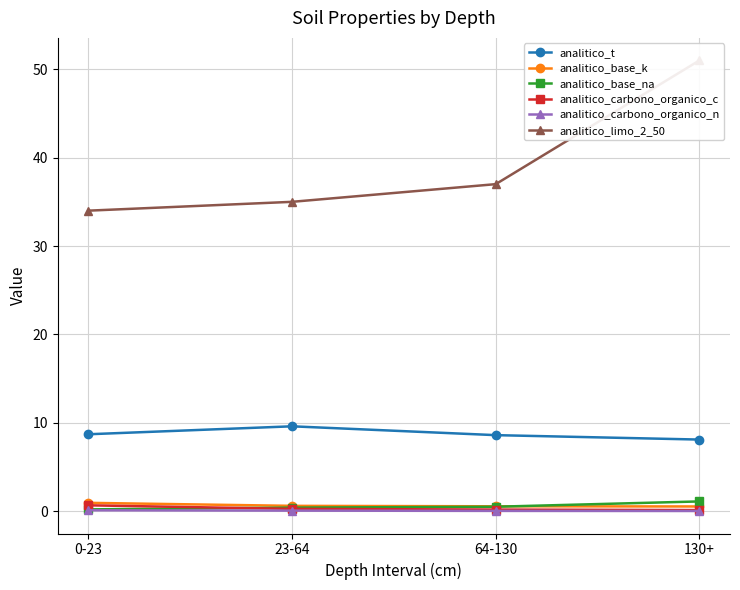

At 0-23, list the series in order from largest to smallest.

analitico_limo_2_50, analitico_t, analitico_base_k, analitico_carbono_organico_c, analitico_base_na, analitico_carbono_organico_n